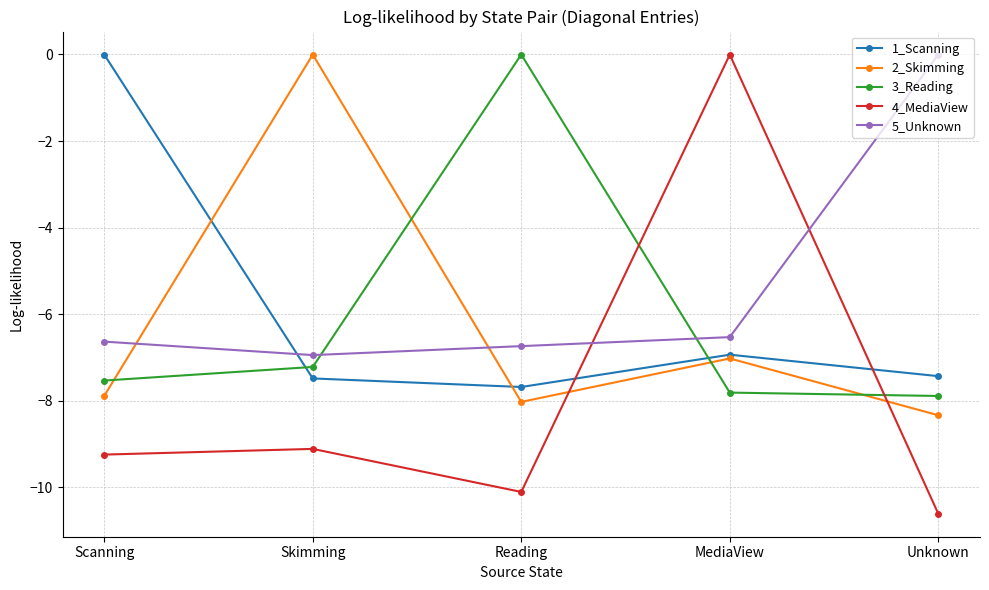

What are all the series names shown in the legend?

1_Scanning, 2_Skimming, 3_Reading, 4_MediaView, 5_Unknown